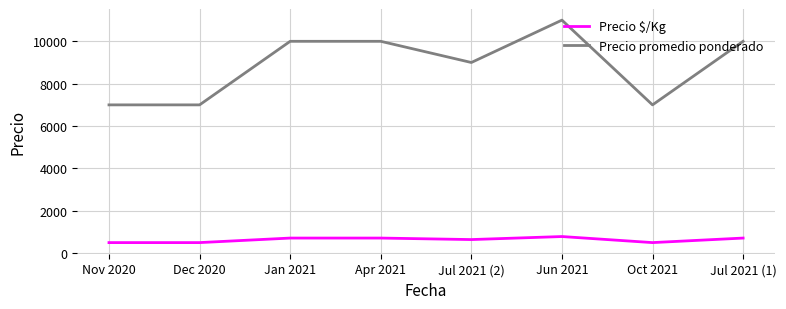

Reading right to left, extract all data points from this chart.

Precio $/Kg: Jul 2021 (1)=714	Oct 2021=500	Jun 2021=786	Jul 2021 (2)=643	Apr 2021=714	Jan 2021=714	Dec 2020=500	Nov 2020=500
Precio promedio ponderado: Jul 2021 (1)=10000	Oct 2021=7000	Jun 2021=11000	Jul 2021 (2)=9000	Apr 2021=10000	Jan 2021=10000	Dec 2020=7000	Nov 2020=7000